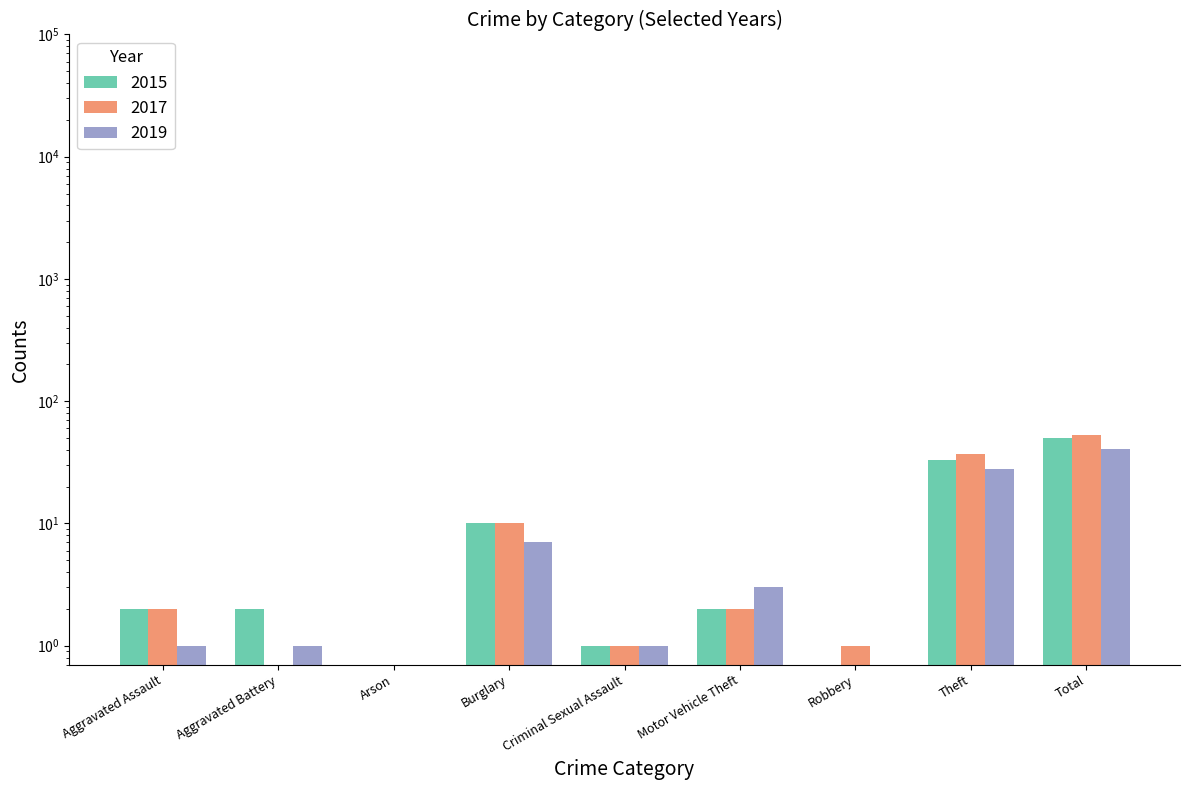

What is the difference between the 2017 values at Burglary and Motor Vehicle Theft?

8.0